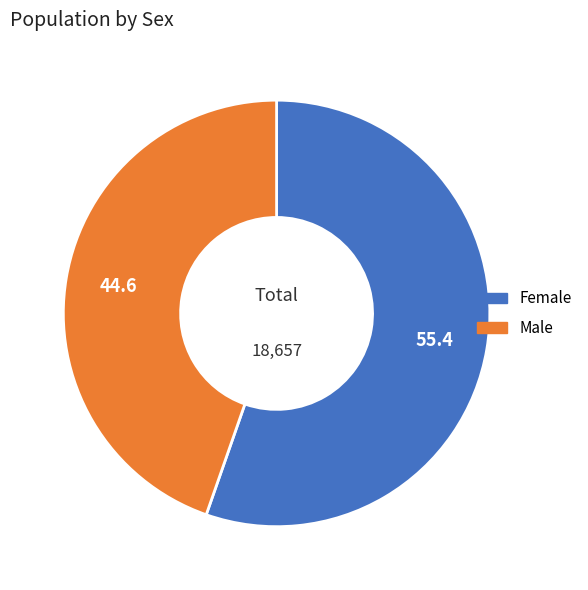

True or false: Female accounts for 55% of the total.

True